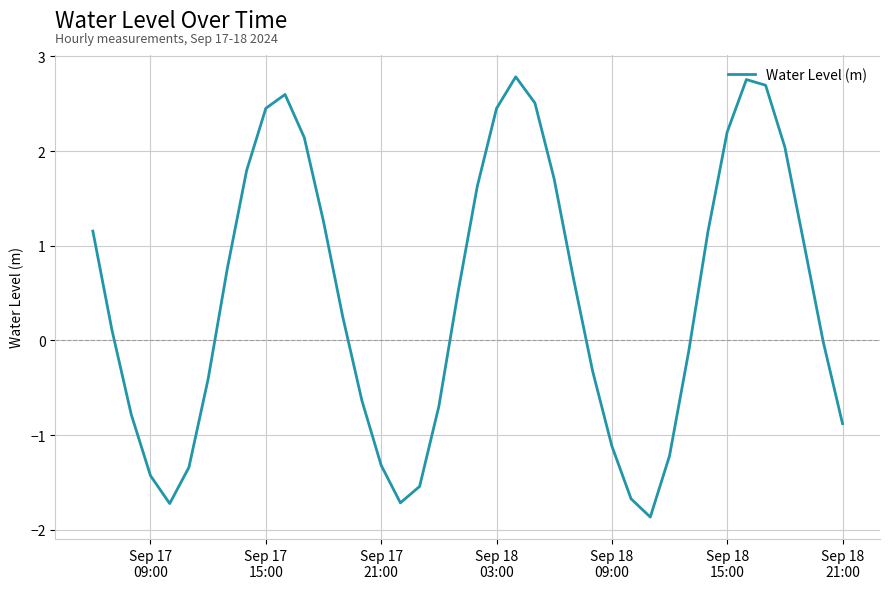

What is the minimum value shown in the chart?

-1.9